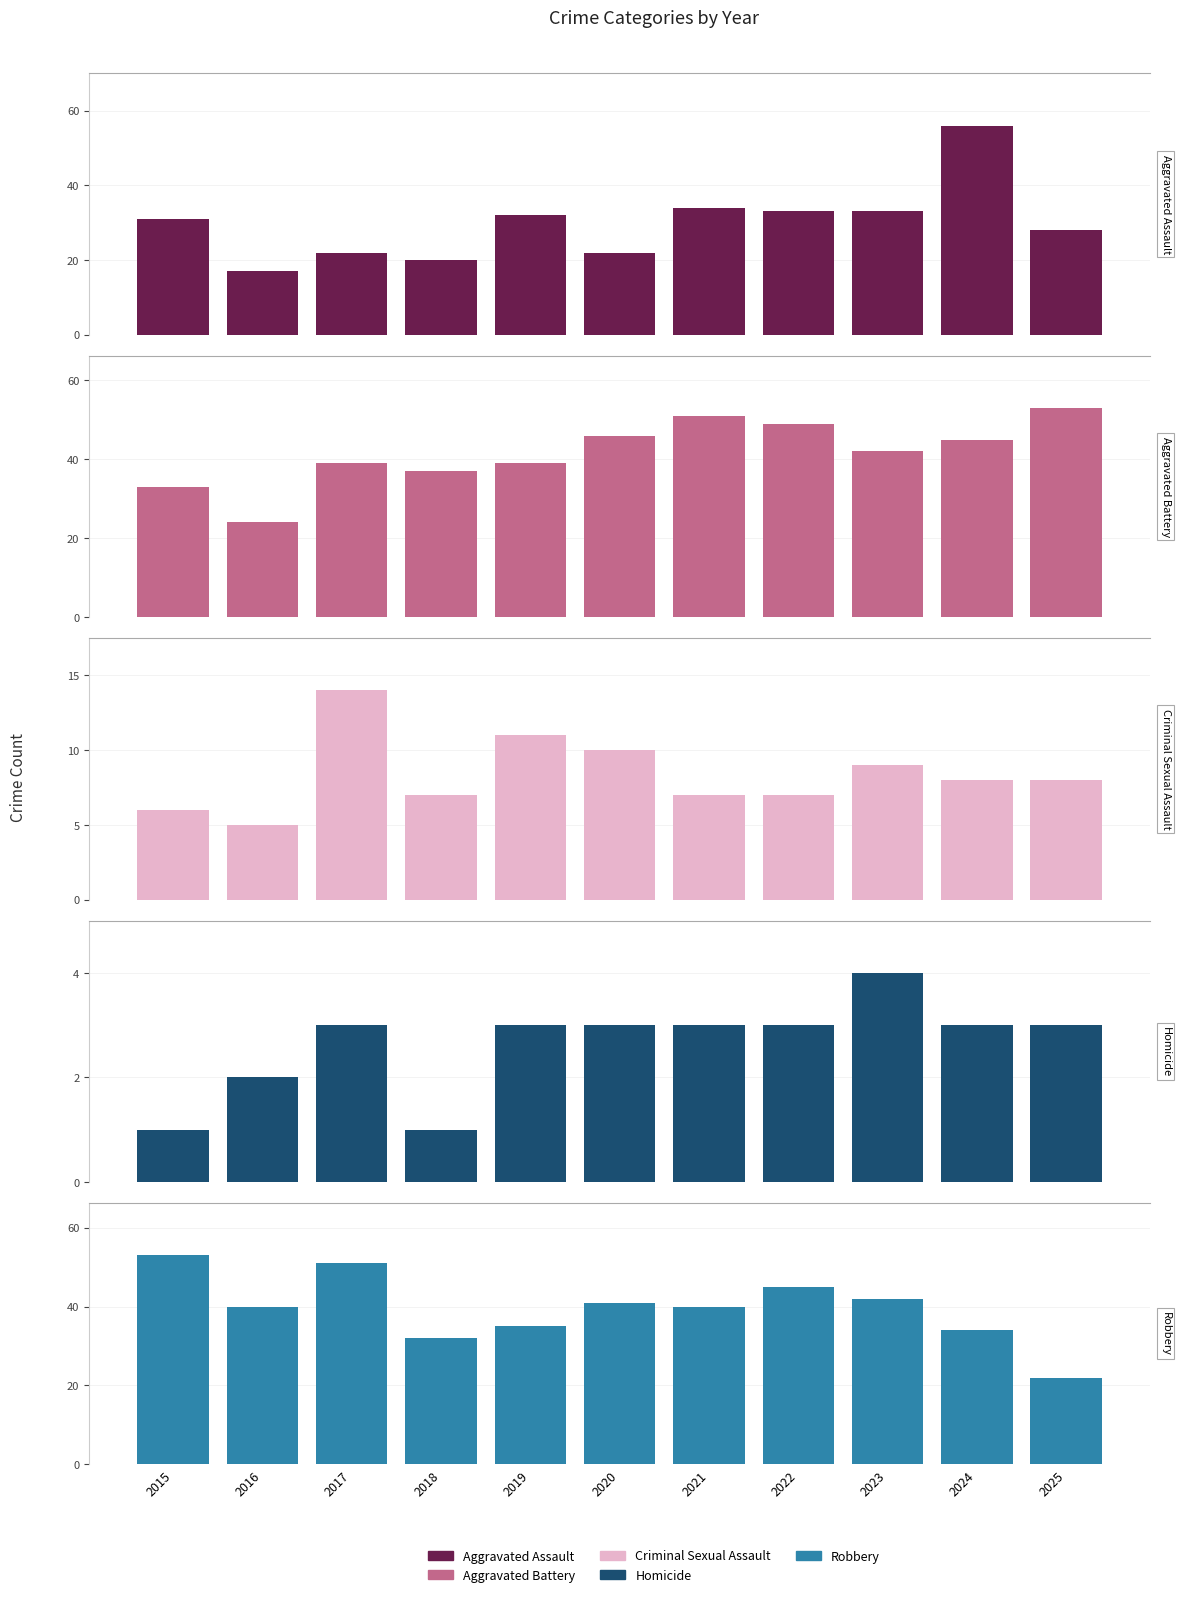

Rank the series at 2017 from highest to lowest value.

Robbery, Aggravated Battery, Aggravated Assault, Criminal Sexual Assault, Homicide